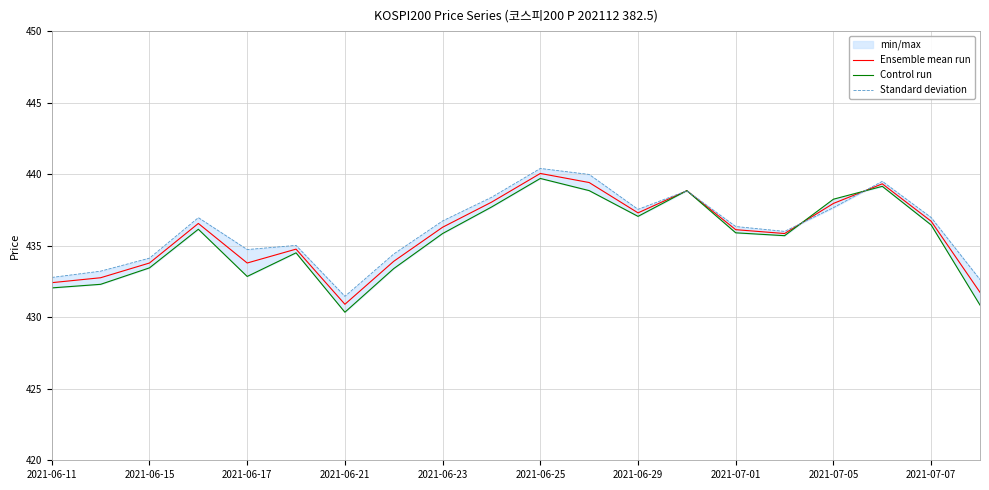

Which series has the largest total across all categories?

Standard deviation